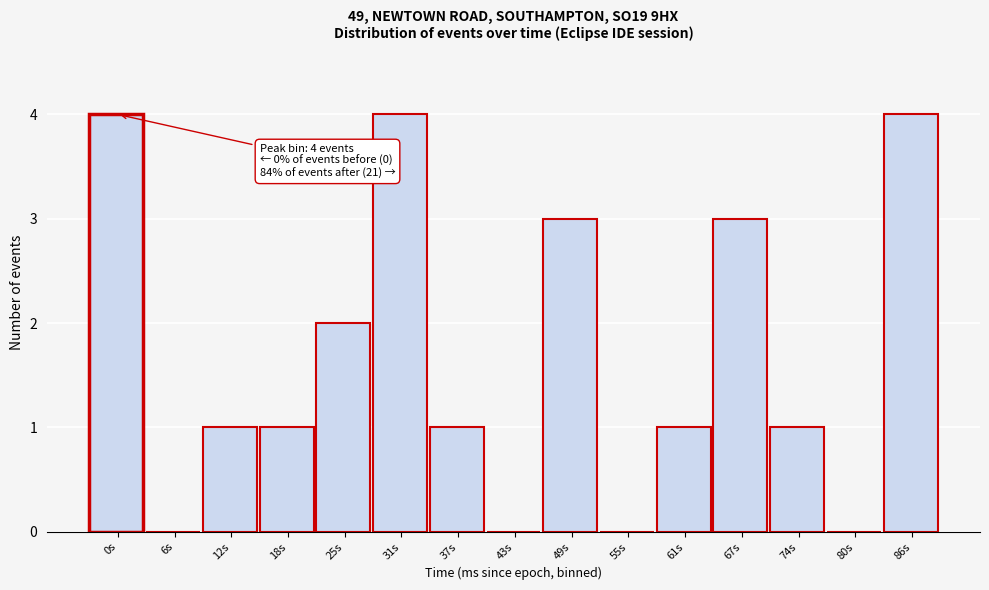

Reading left to right, extract all data points from this chart.

0s=4	6s=0	12s=1	18s=1	25s=2	31s=4	37s=1	43s=0	49s=3	55s=0	61s=1	67s=3	74s=1	80s=0	86s=4